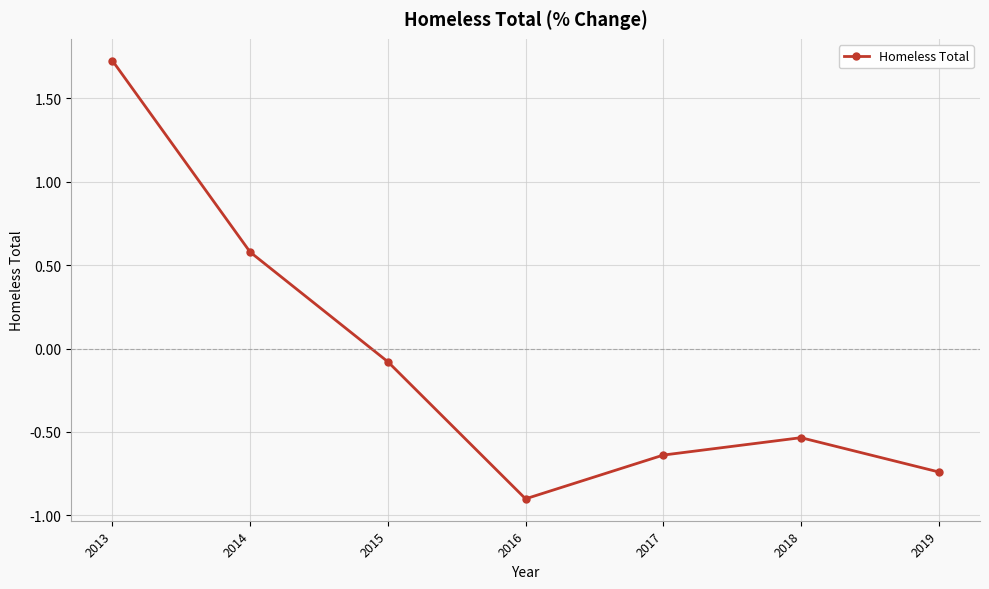

Which label corresponds to the largest value in the chart?

2013